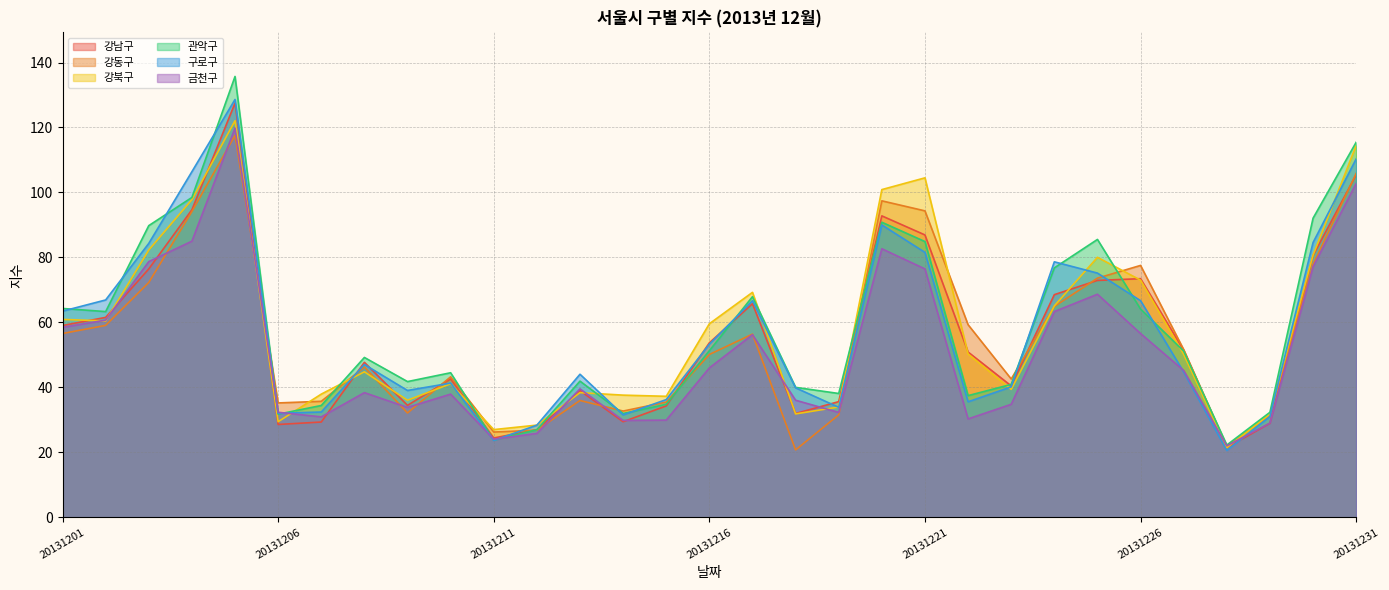

Does the chart display data point markers on the line(s)?

No